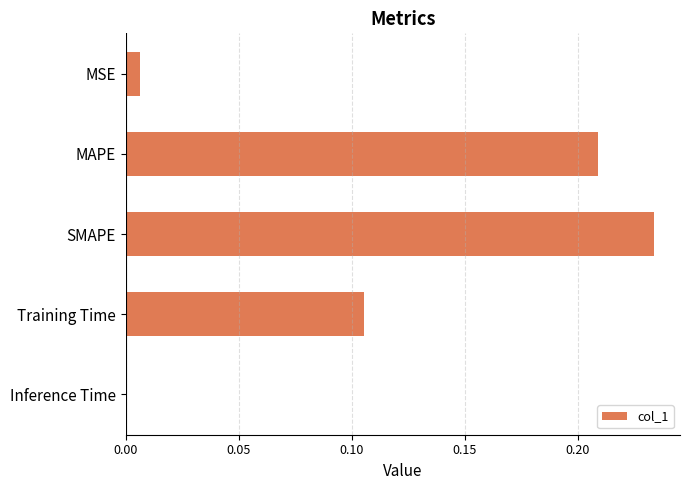

The value at MAPE is 0.4. True or false?

False